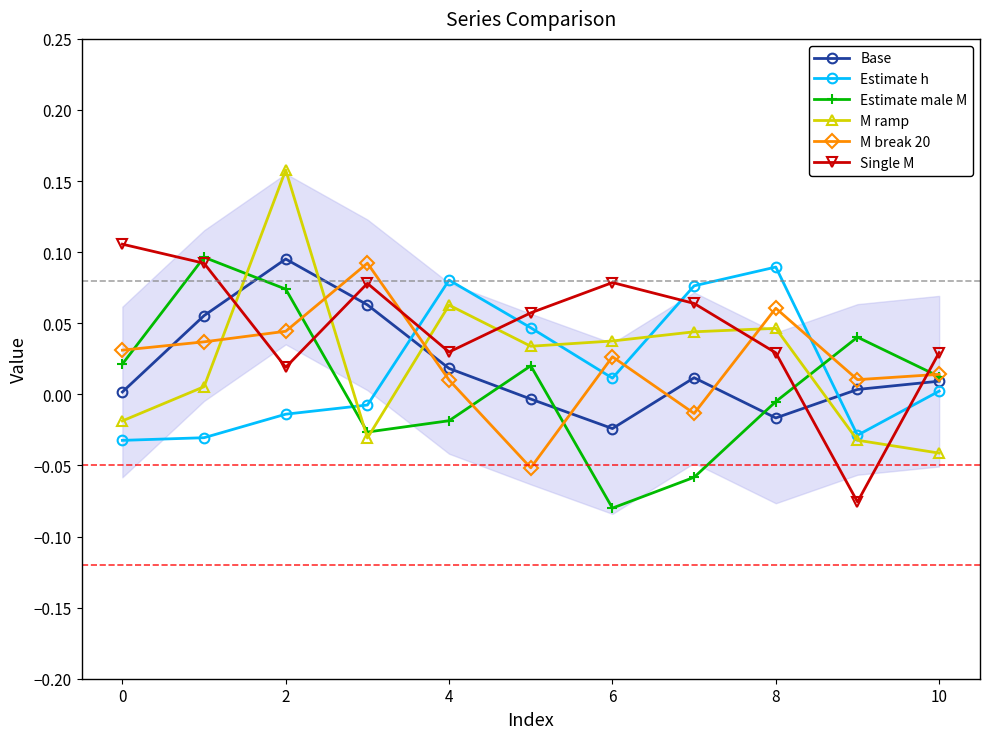

In Estimate male M, how many points are lower than both neighbors (excluding endpoints)?

2